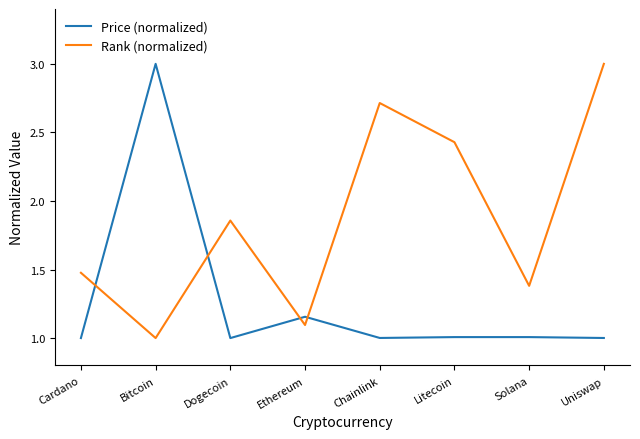

What is the sum of the Price (normalized) values at Uniswap and Cardano?

2.0